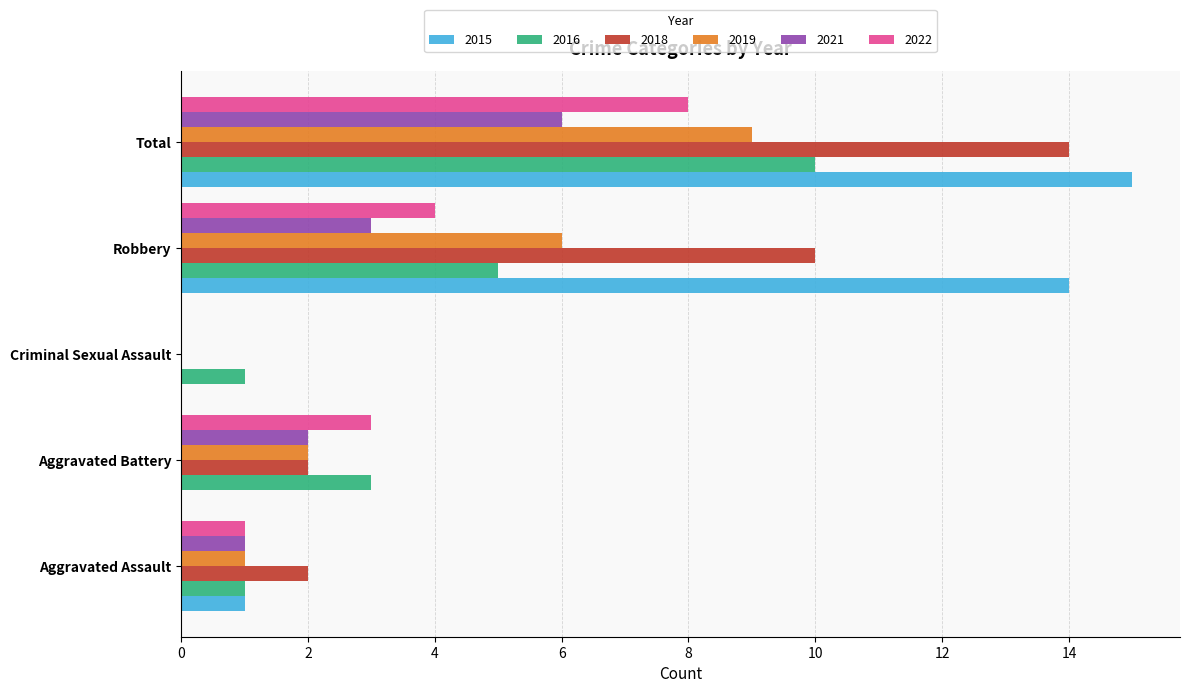

Which category has the highest value in the 2022 series?

Total